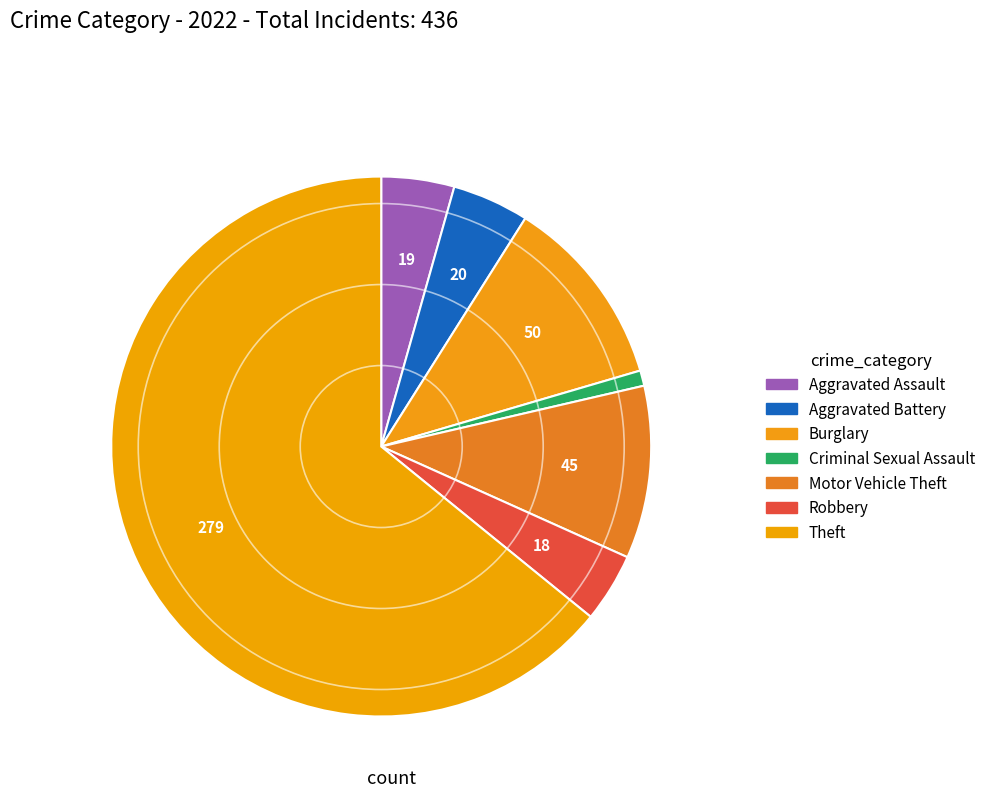

Count the number of slices in the pie.

7